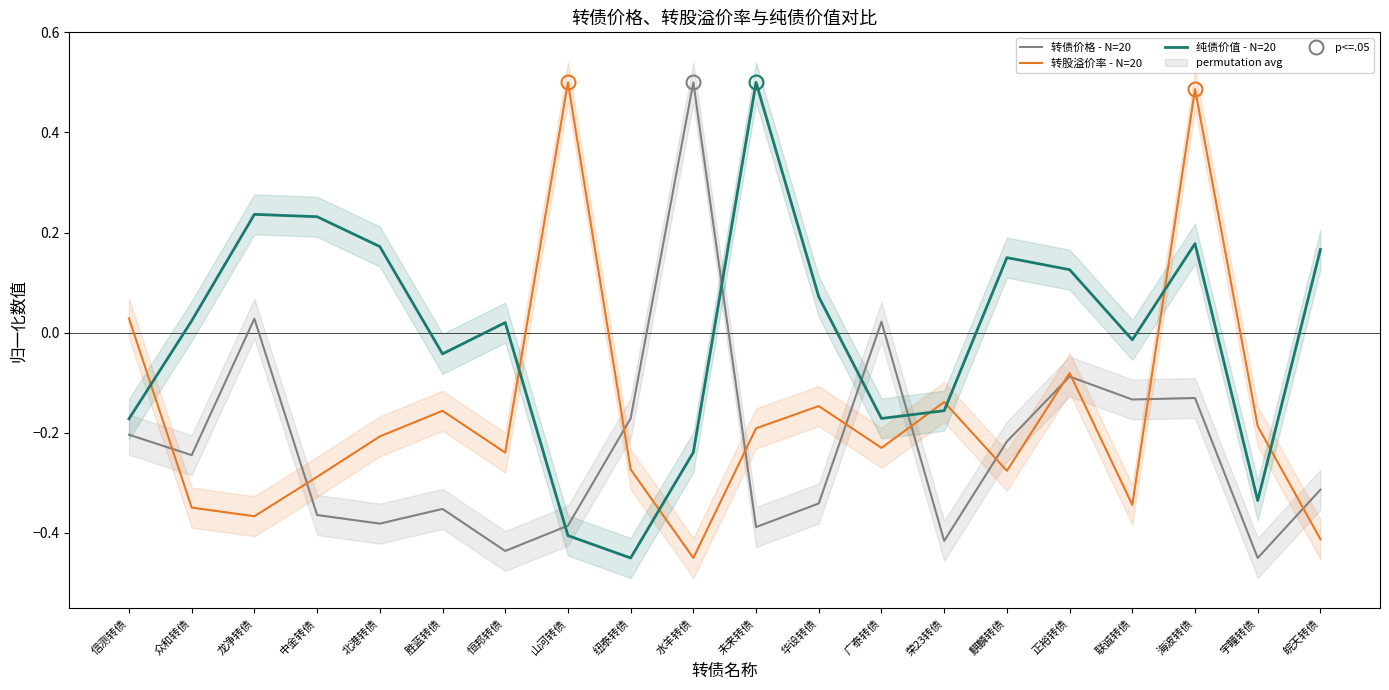

Which series has the largest range (max minus min)?

转债价格 - N=20